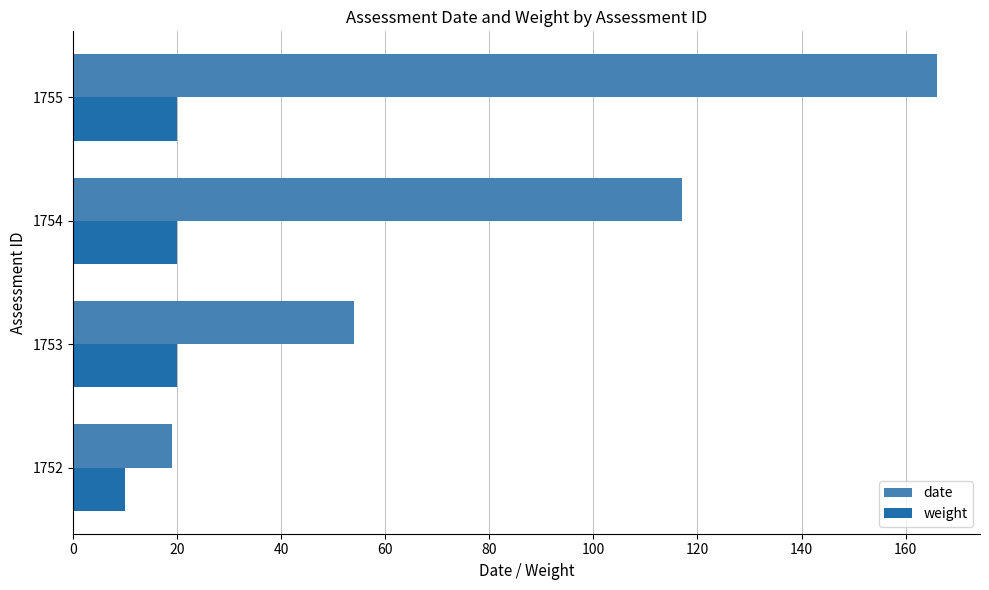

True or false: date has a value of 80 at 1753.

False